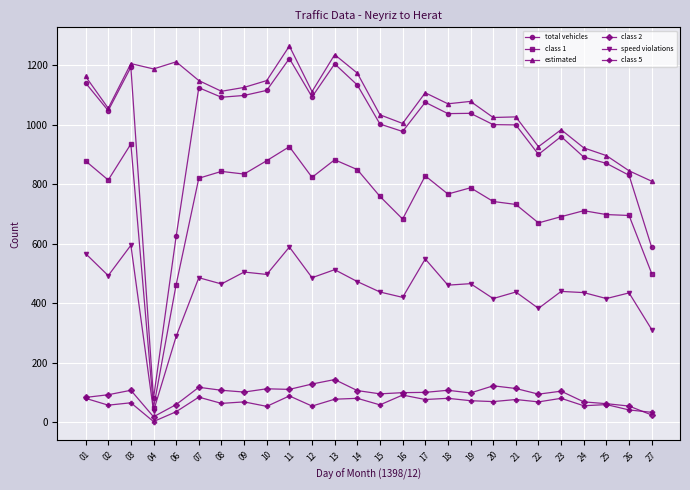

True or false: total vehicles and speed violations intersect in this chart.

False